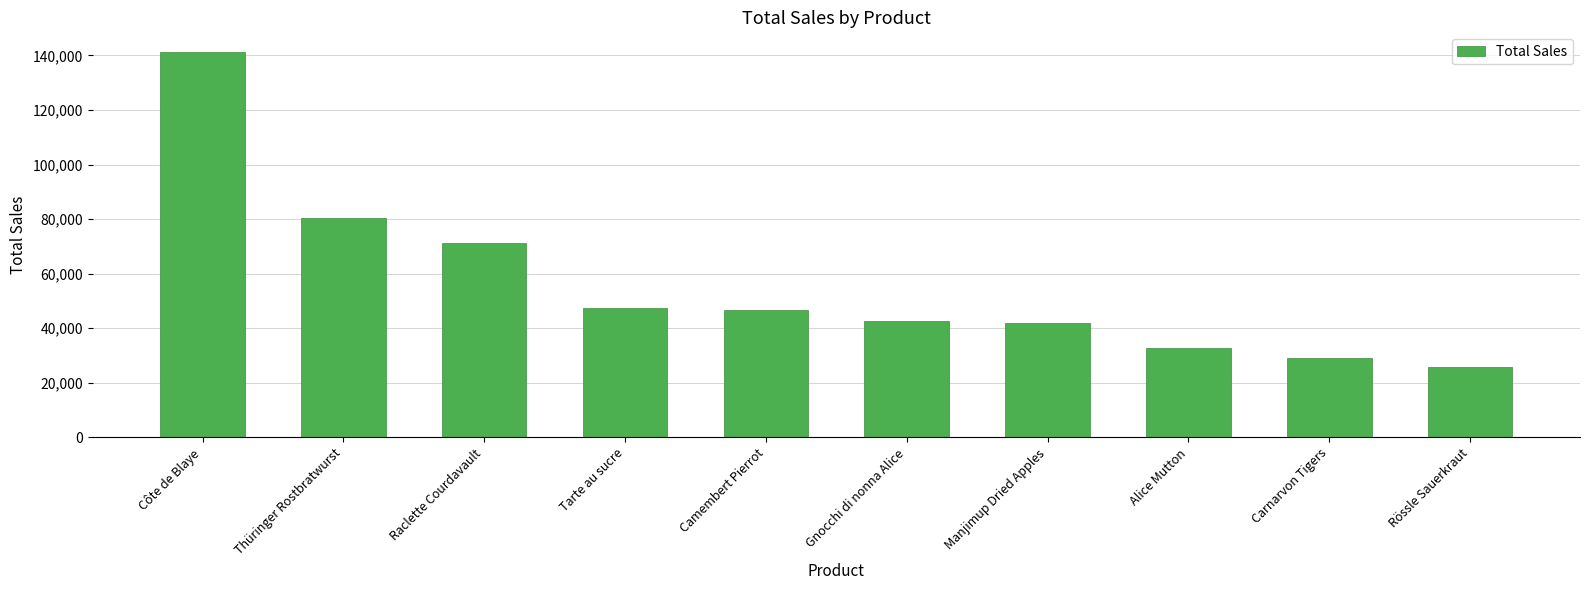

Approximately how many times larger is the value at Thüringer Rostbratwurst compared to Côte de Blaye?

0.6